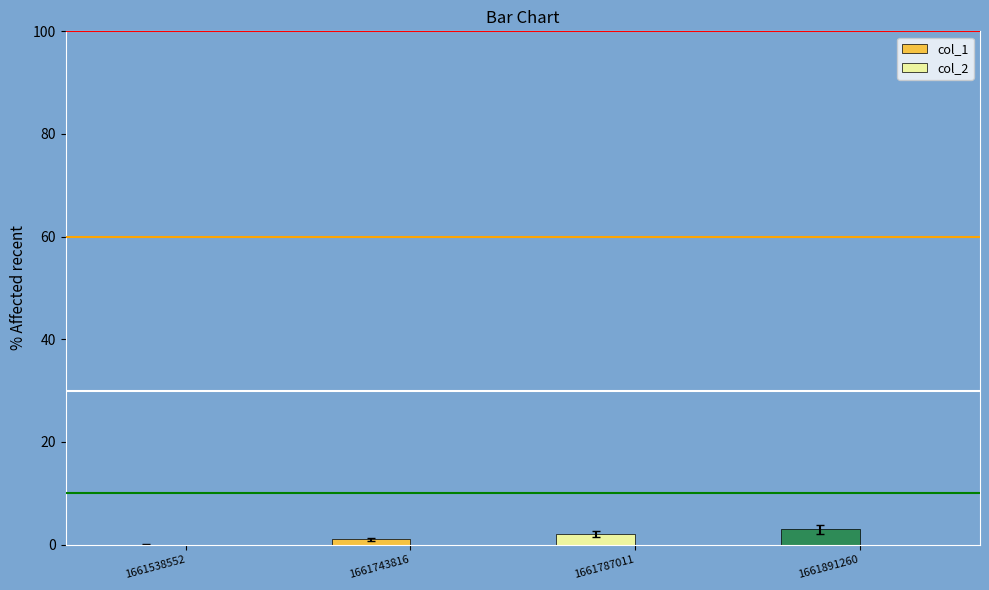

The chart shows a value of 0 at 1661538552. True or false?

True